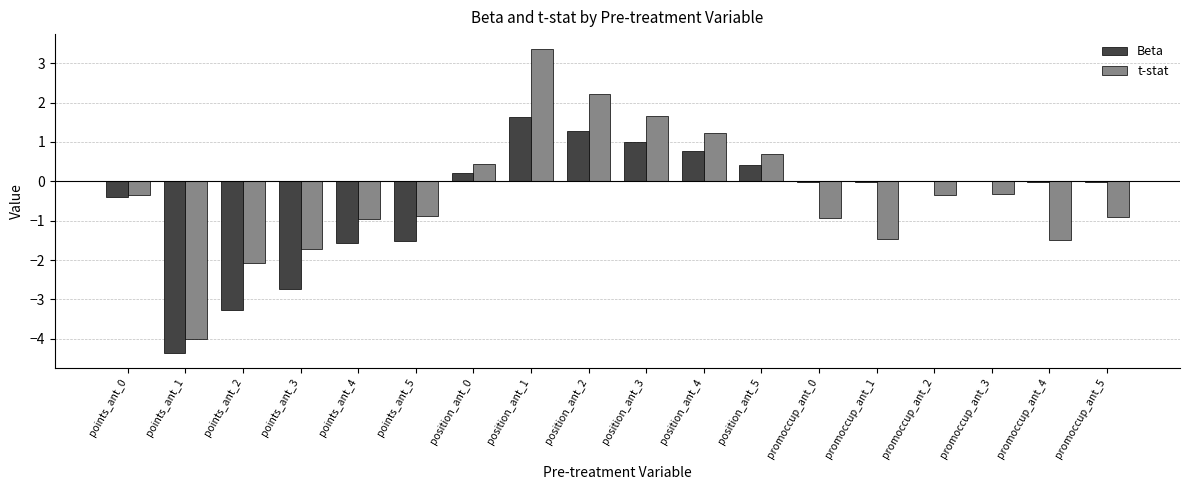

Between points_ant_2 and position_ant_3, which series saw the biggest shift?

Beta